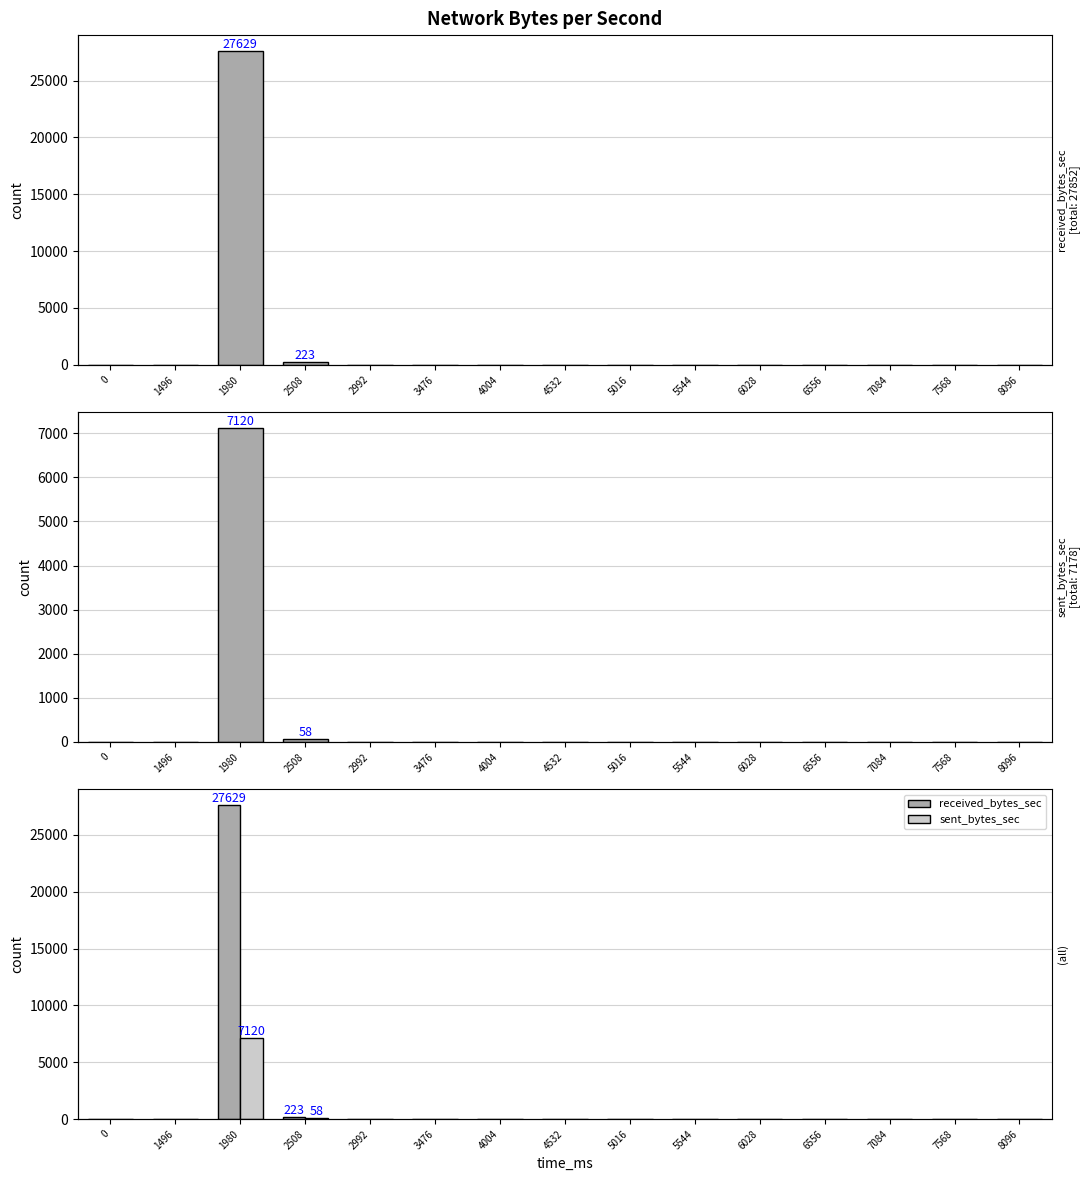

The value of sent_bytes_sec at 0 is -2150. True or false?

False